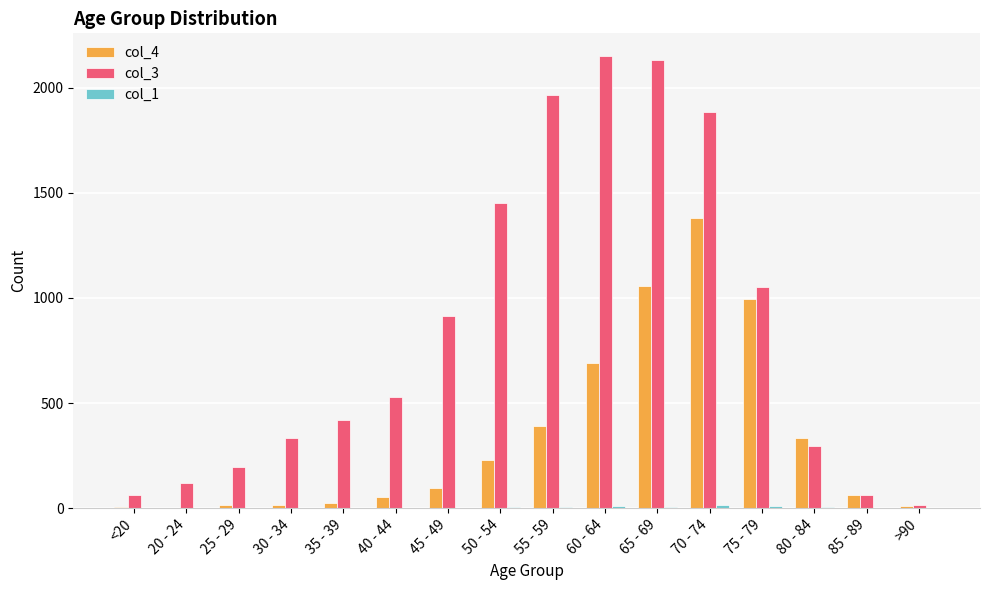

The col_4 series shows 215 at 60 - 64. True or false?

False